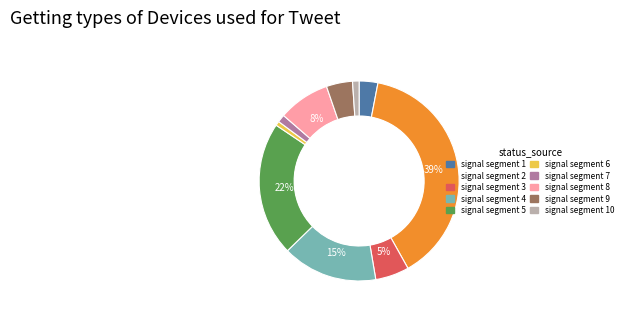

The signal segment 9 slice represents 4% of the pie. True or false?

True